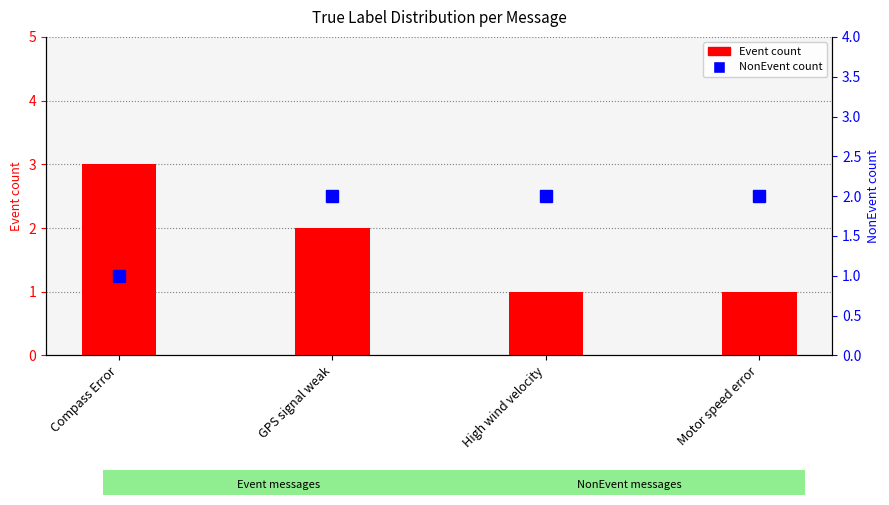

List the series in order of their peak value, highest first.

Event count, NonEvent count